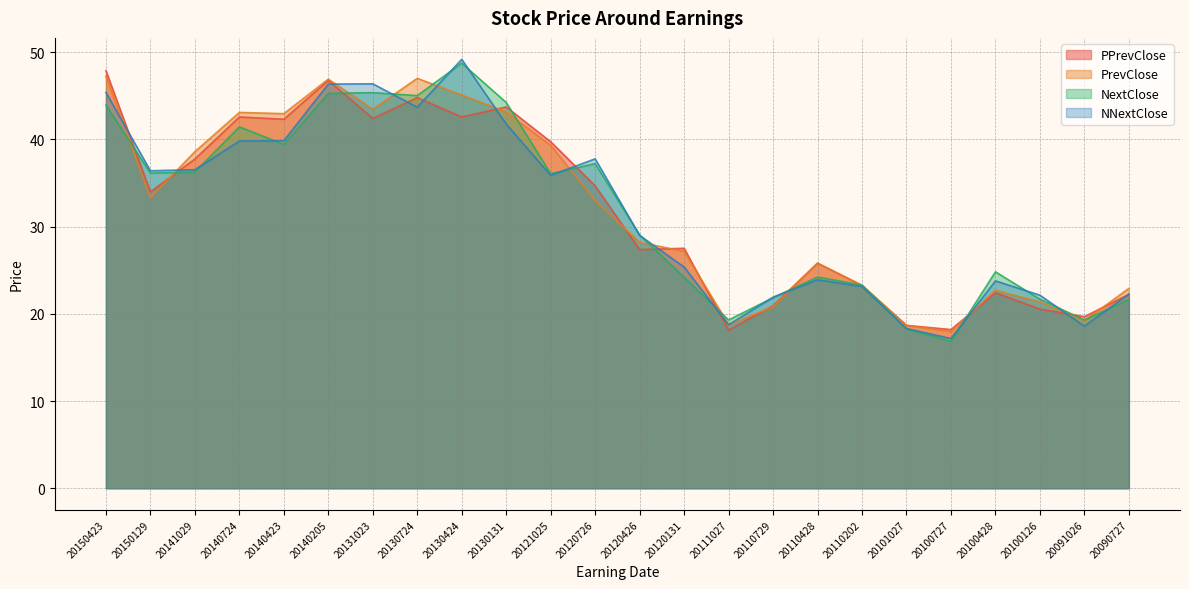

Where do PPrevClose and NNextClose first cross each other?

20150423 and 20150129